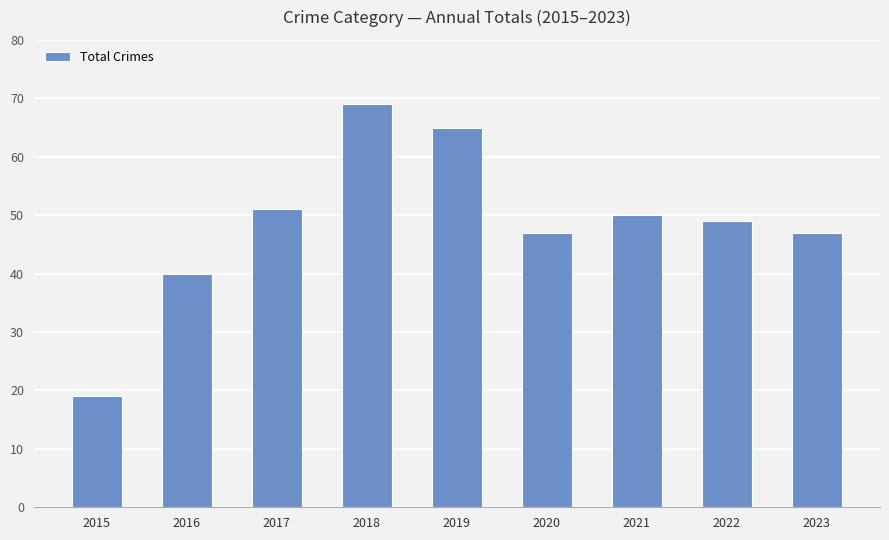

Reading left to right, transcribe all the data shown in this chart.

2015=19	2016=40	2017=51	2018=69	2019=65	2020=47	2021=50	2022=49	2023=47